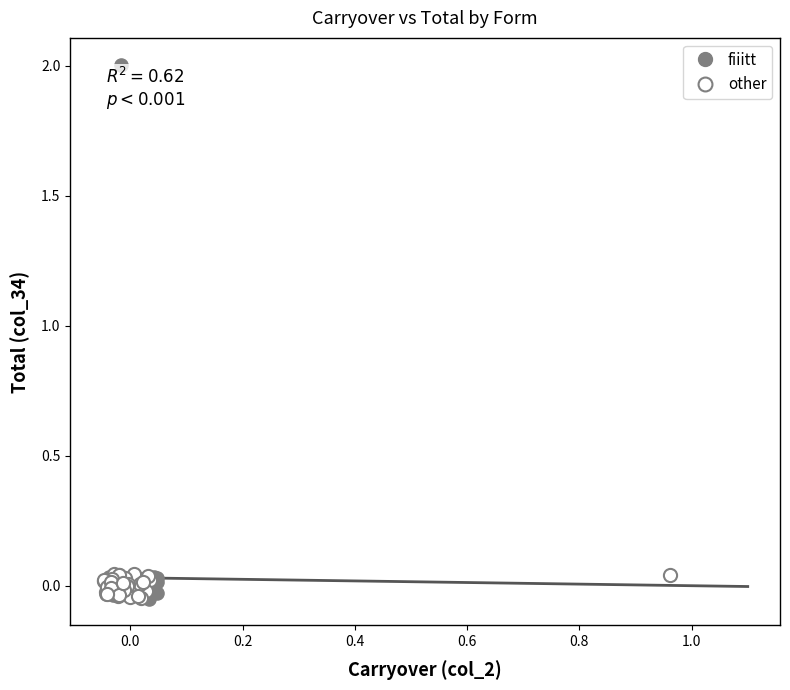

Which series reaches the maximum Y coordinate?

fiiitt